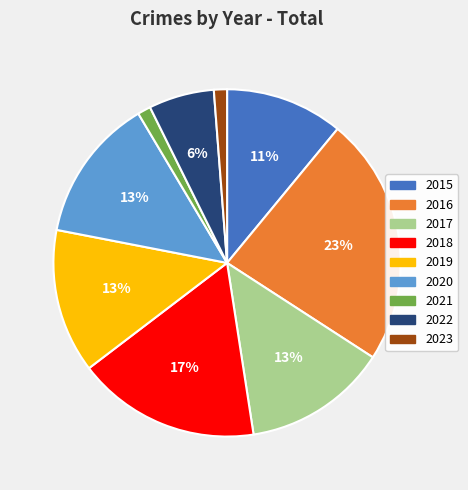

What is the ratio of the value at 2019 to the value at 2018?

0.8